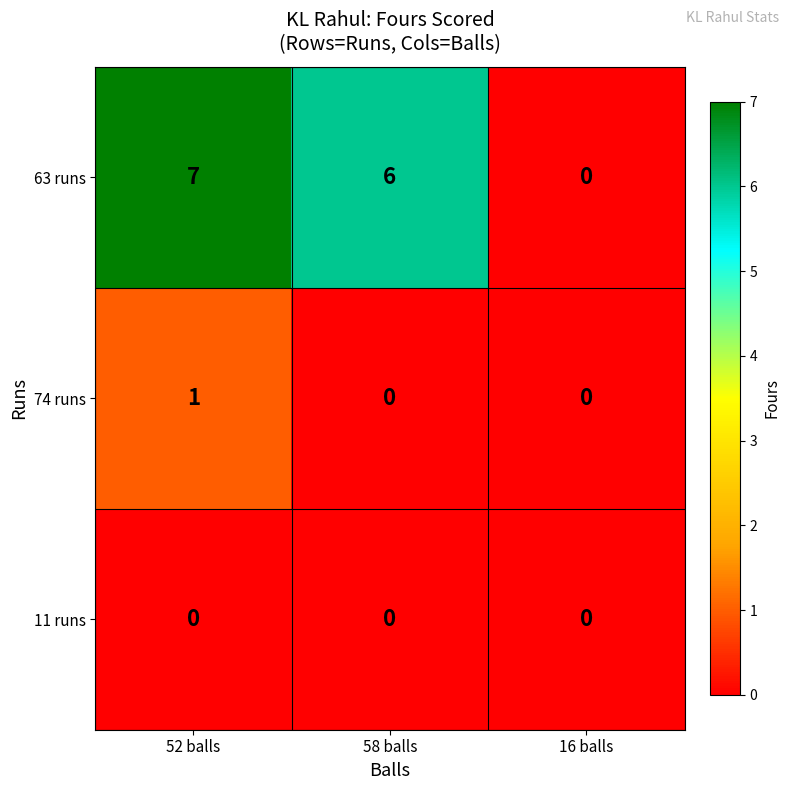

Rank the series by their maximum value, from lowest to highest.

11 runs, 74 runs, 63 runs